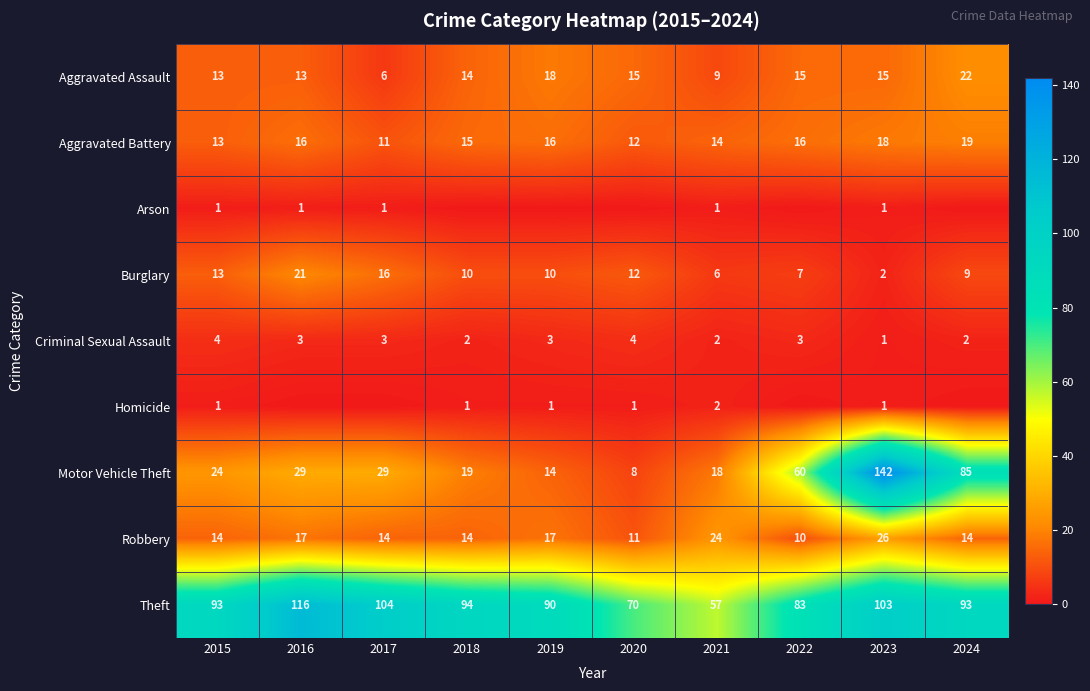

True or false: Arson has a value of 1 at 2015.

True